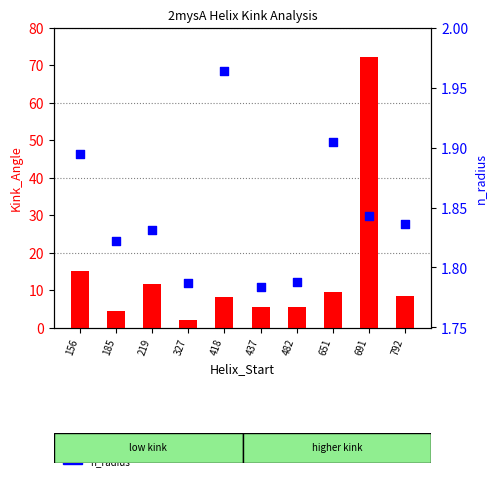

Which series has the largest total across all categories?

Kink_Angle